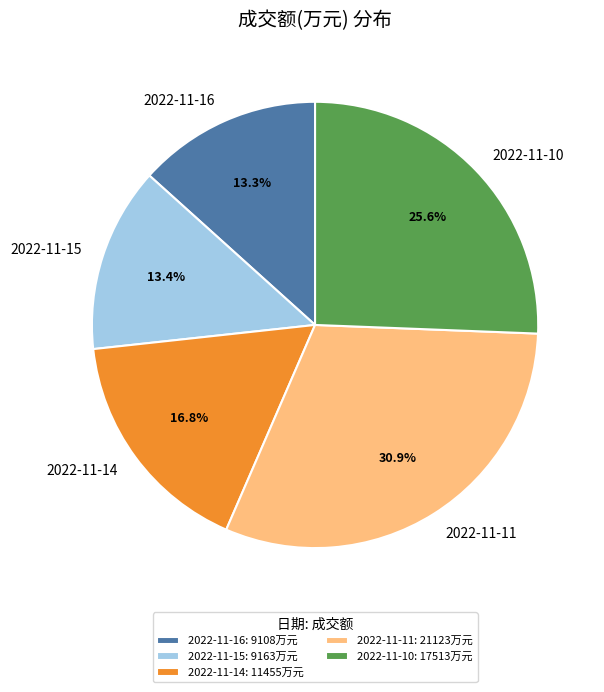

Does 2022-11-11 account for over 50% of the chart?

No